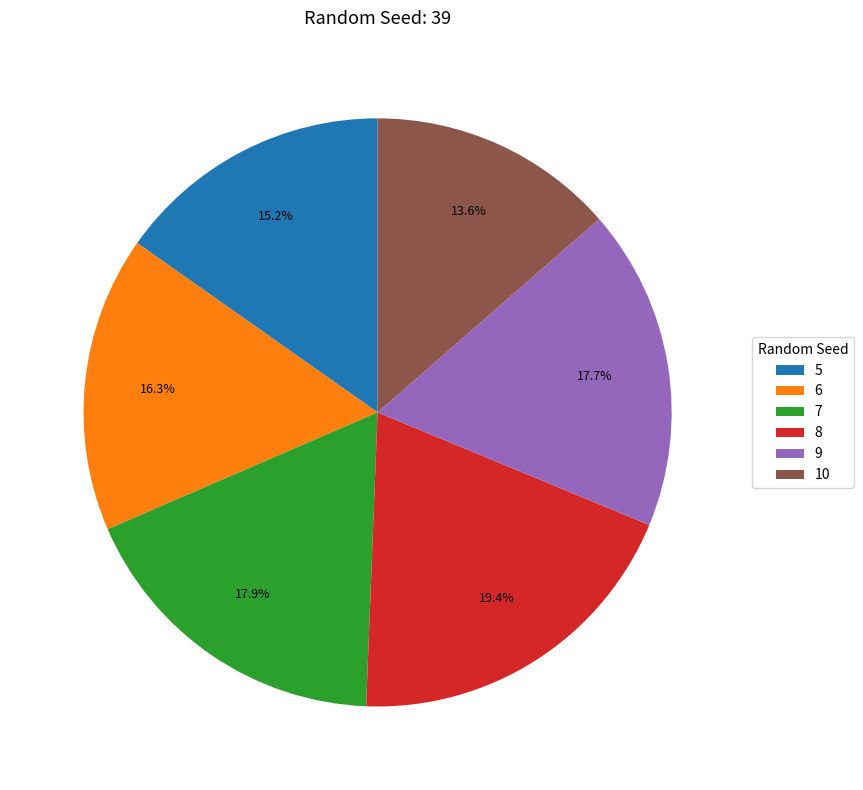

Count the number of slices in the pie.

6